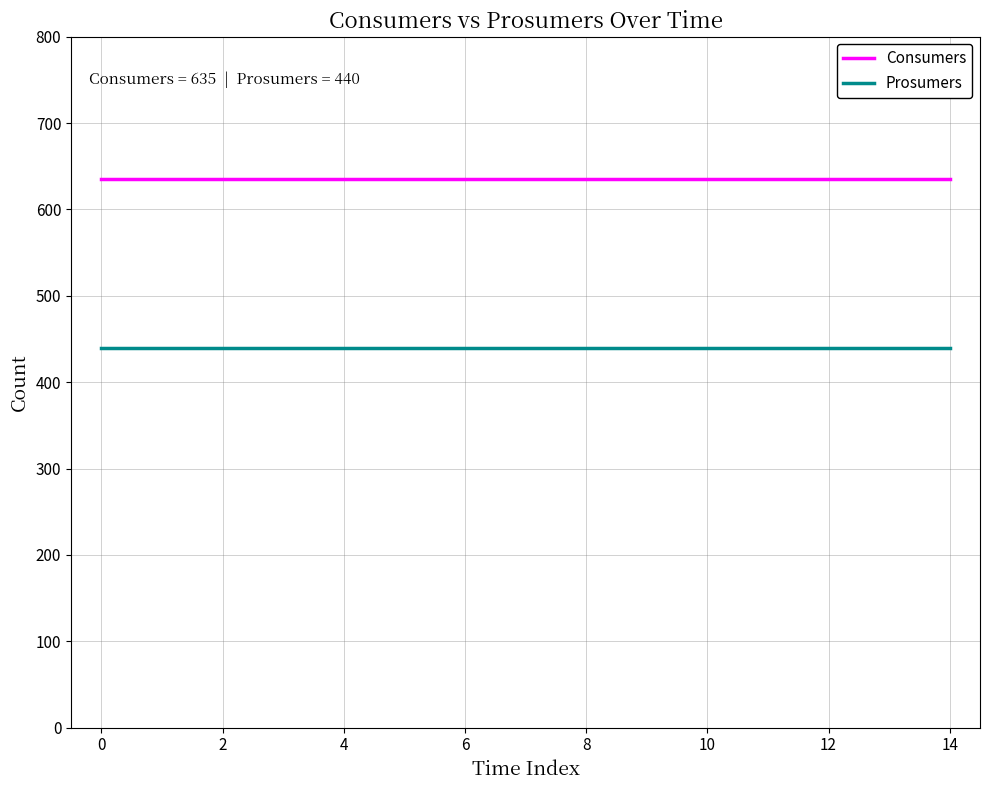

True or false: Consumers and Prosumers intersect in this chart.

False